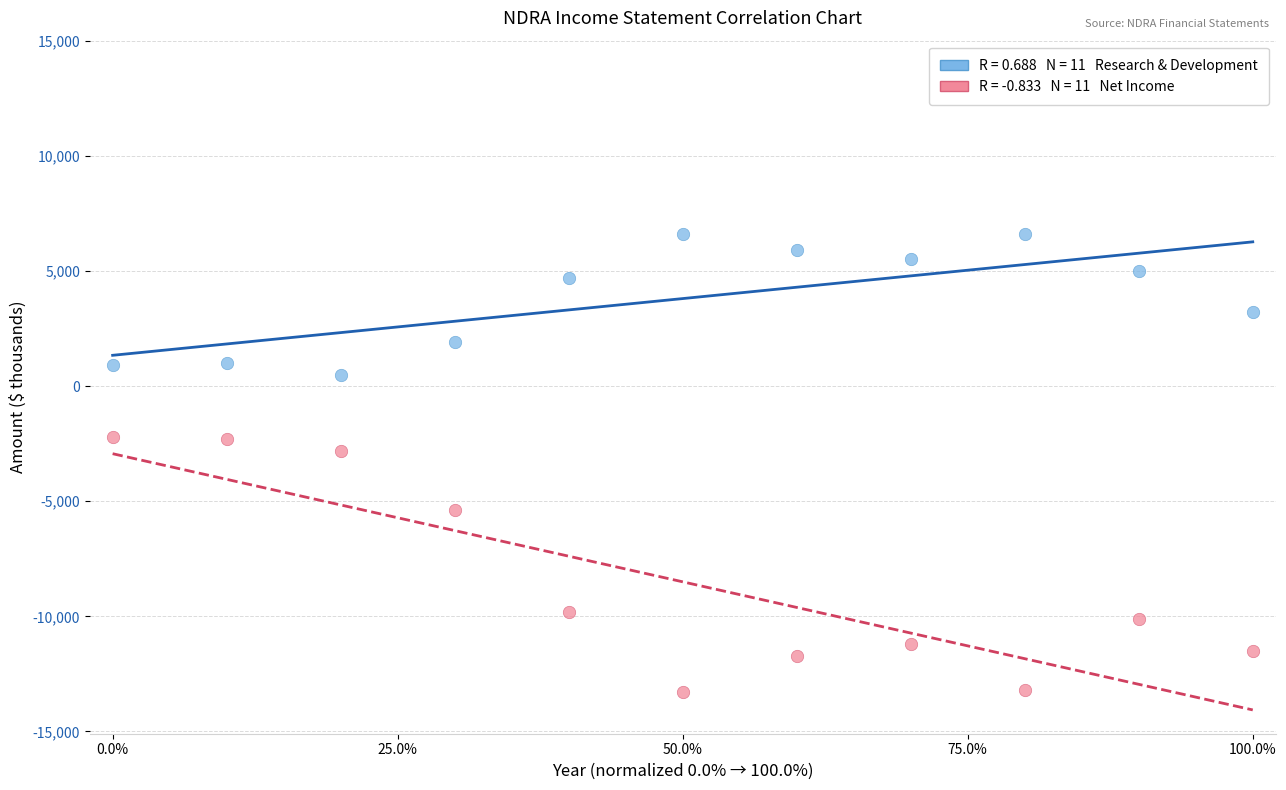

Across all series, what Y value is closest to -3350?

-2800